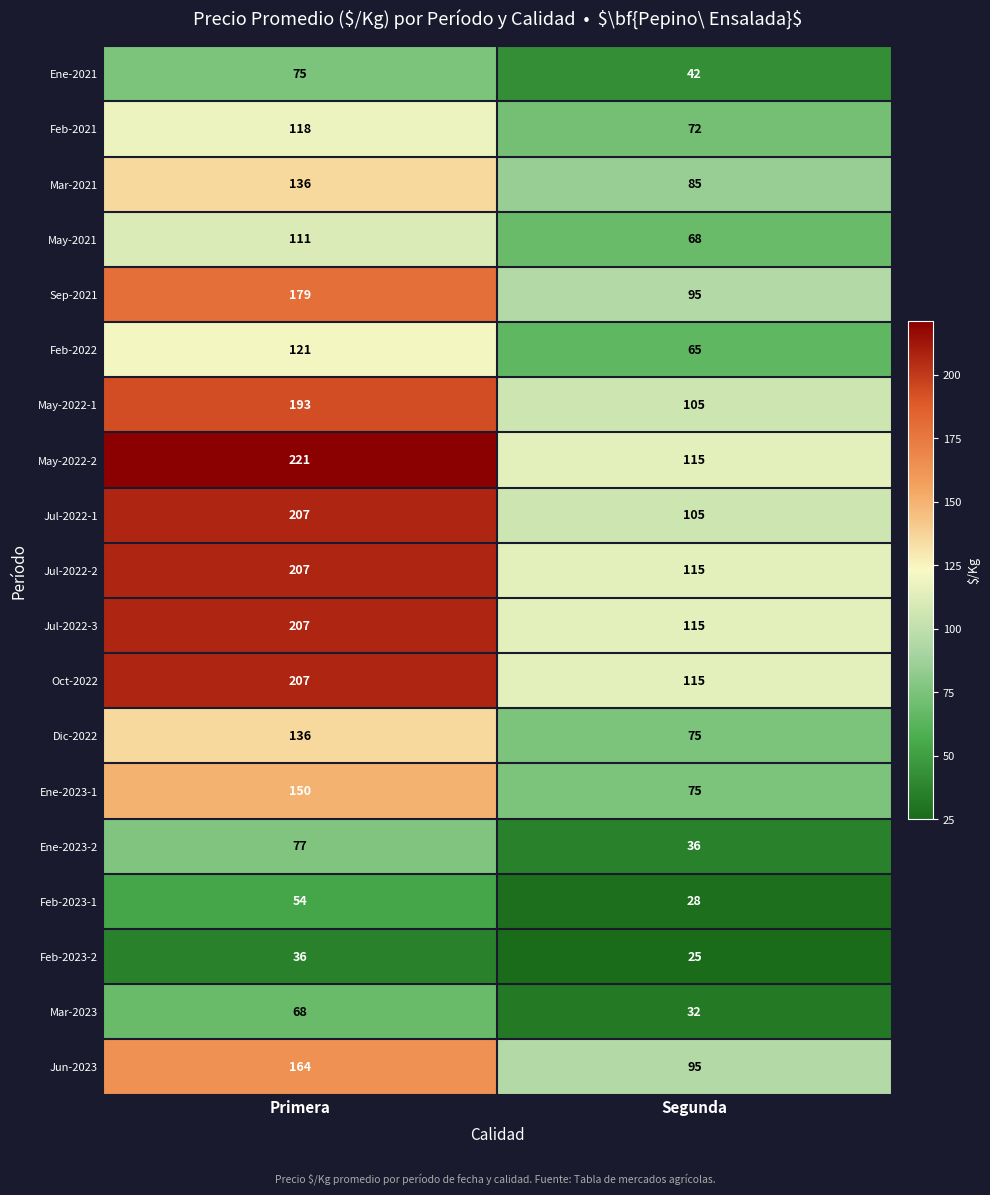

Rank the categories by Feb-2021 value from lowest to highest.

Segunda, Primera